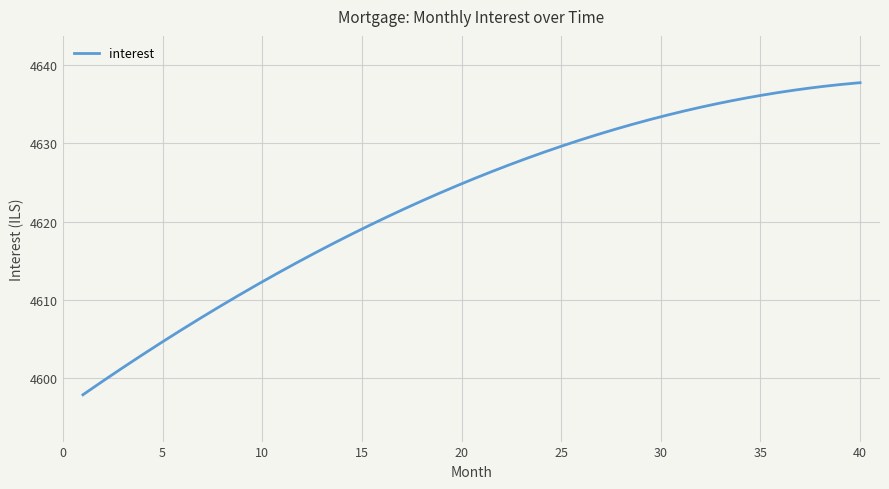

What is the difference between the maximum and second lowest values?

39.7